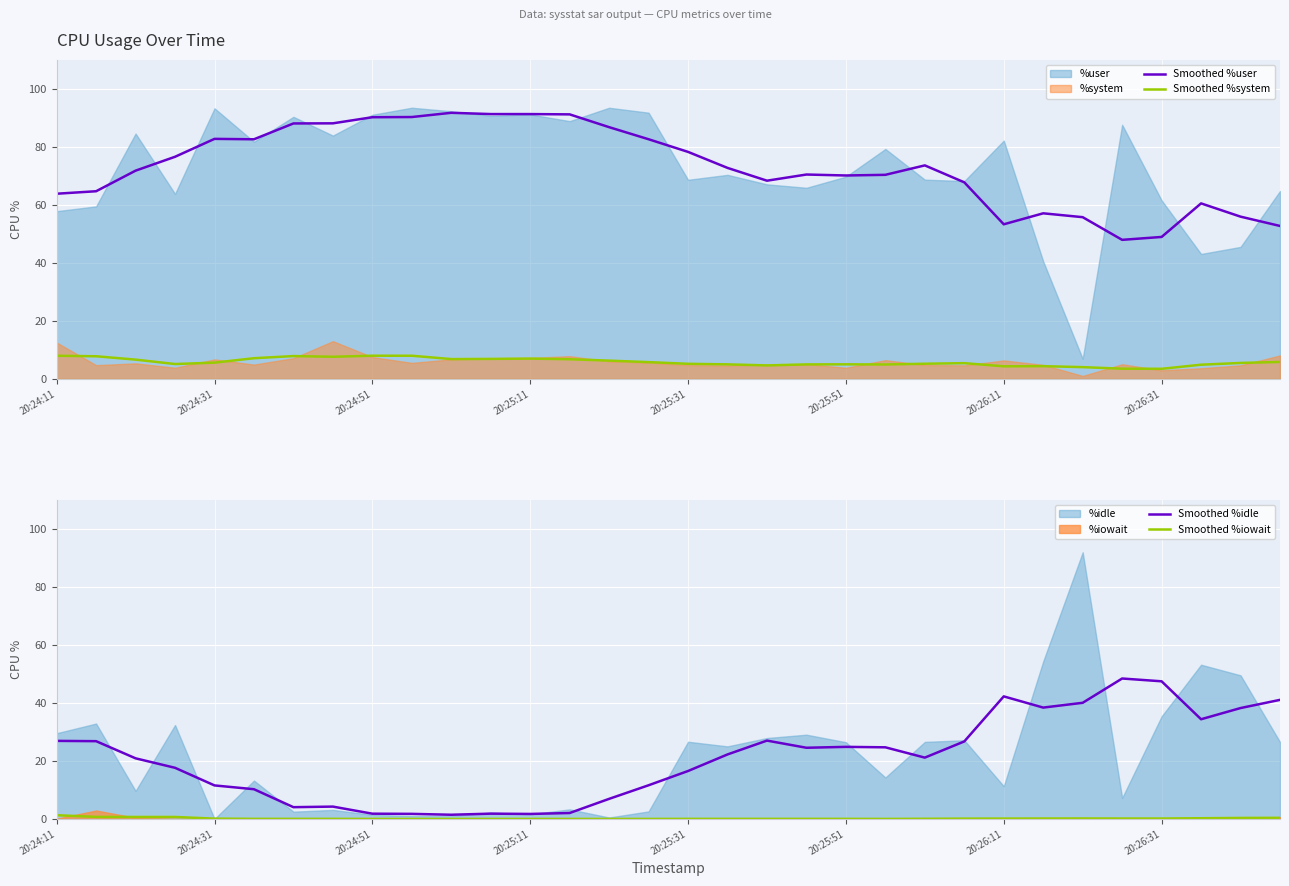

What is the difference between the maximum and minimum values in the Smoothed %user series?

43.8